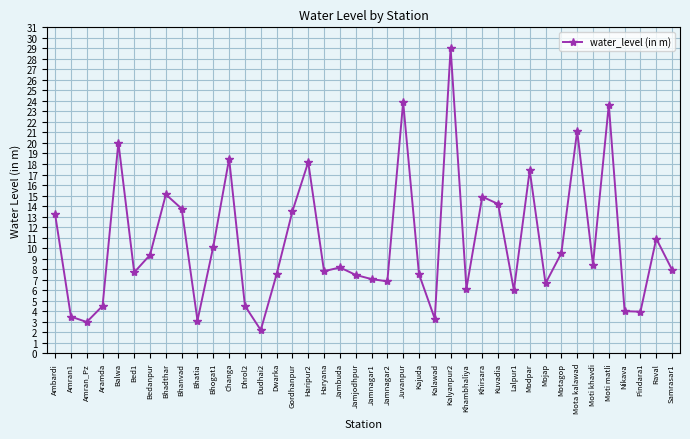

Is this an area chart (filled region under the line)?

No